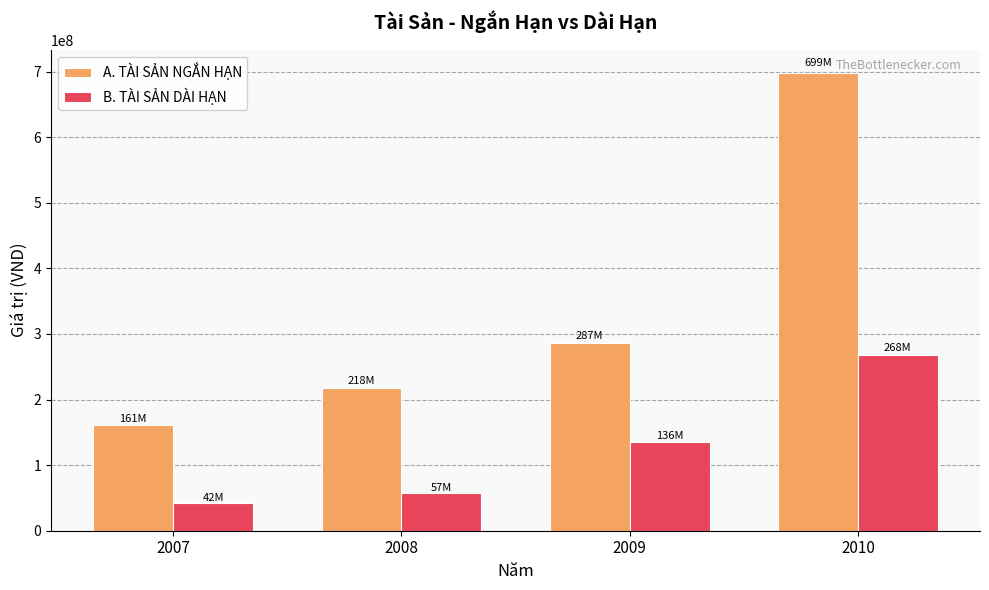

Read the A. TÀI SẢN NGẮN HẠN value at 2008.

217997594